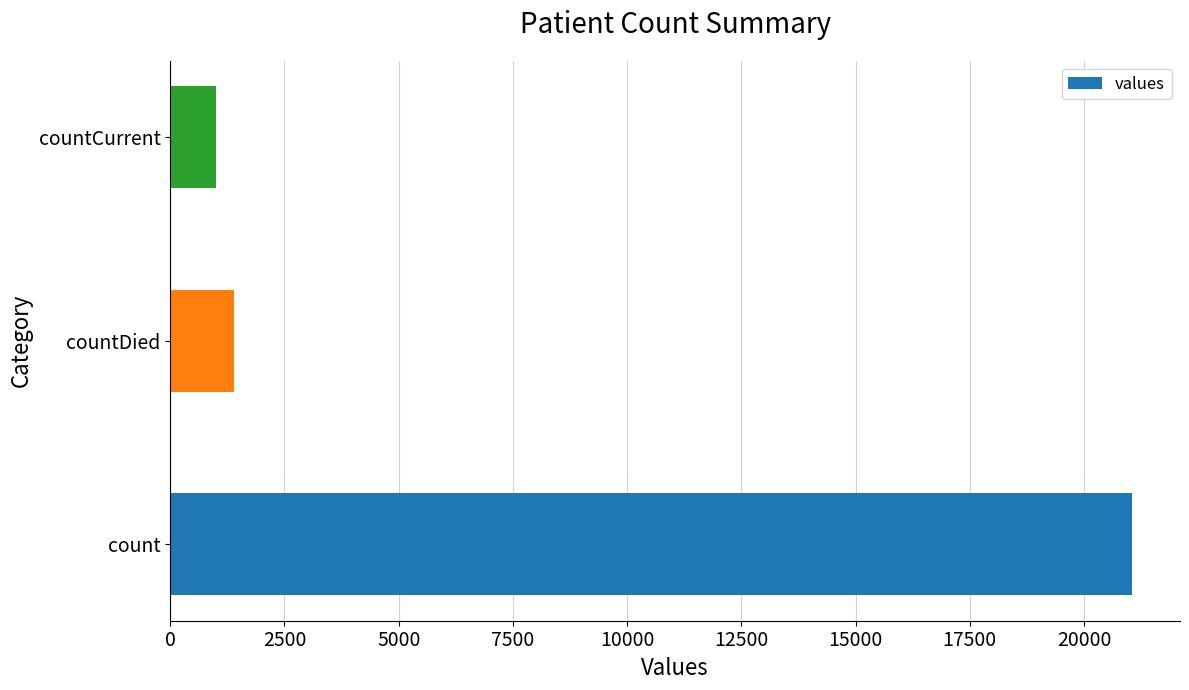

Rank the categories by value from lowest to highest.

countCurrent, countDied, count